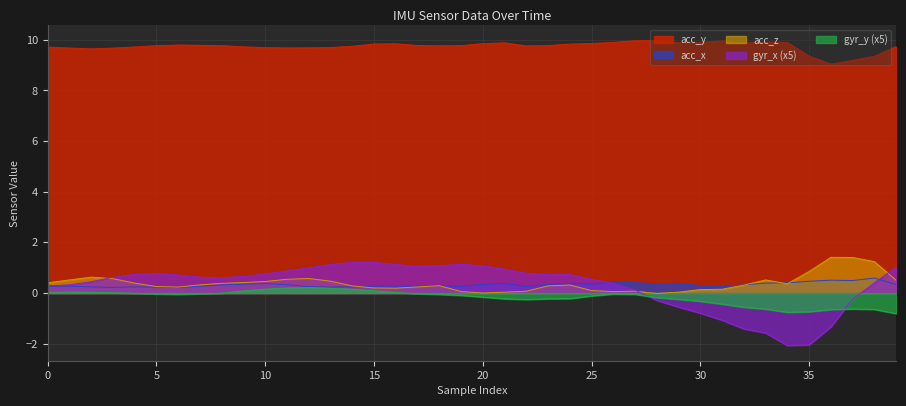

What is the spread (max minus min) of values at 29?

10.4